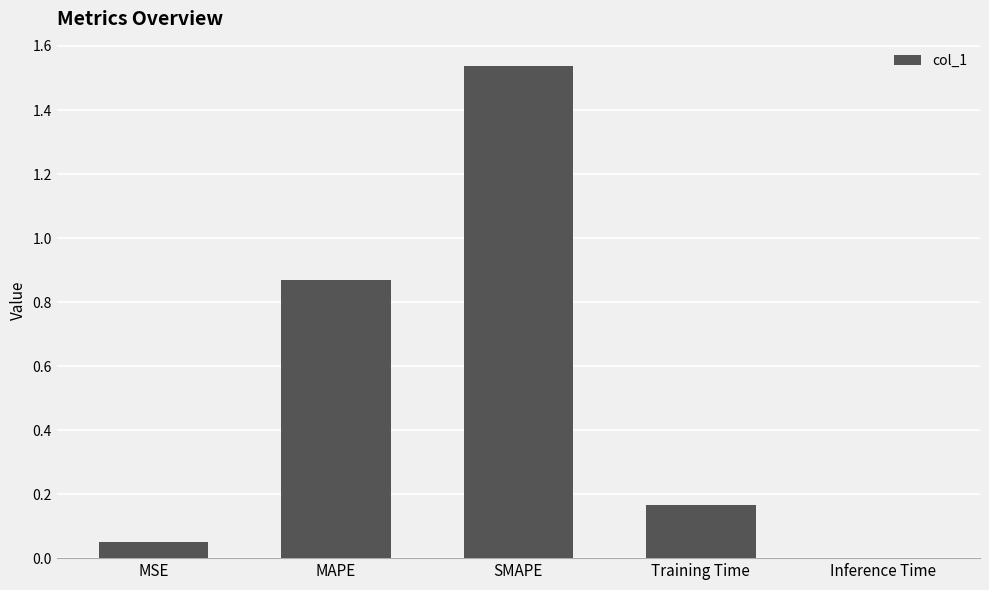

At which category does the chart reach its peak across all series?

SMAPE